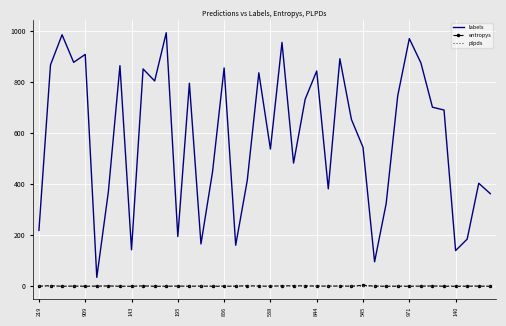

True or false: plpds and labels intersect in this chart.

False